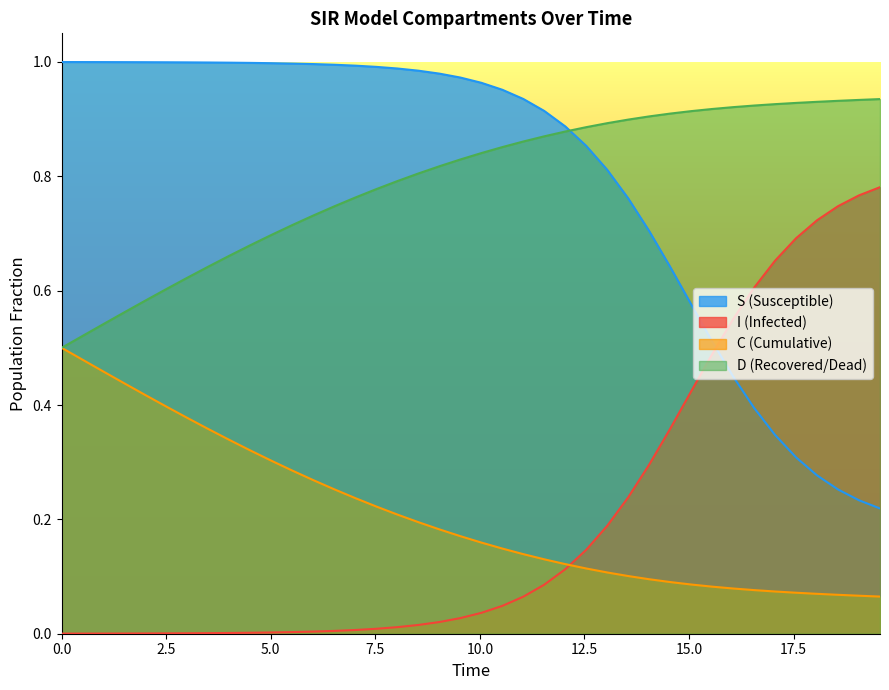

Rank the series by their maximum value, from highest to lowest.

S (Susceptible), D (Recovered/Dead), I (Infected), C (Cumulative)